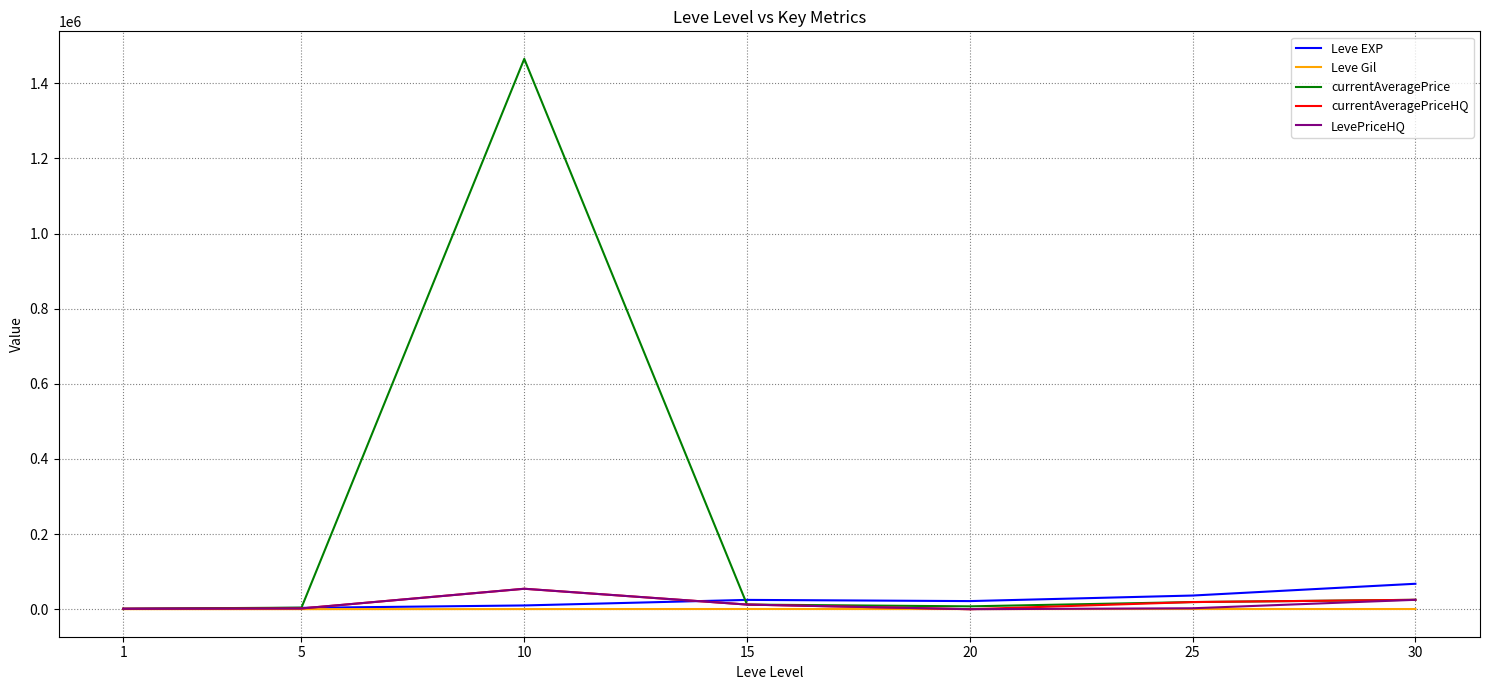

What is the maximum value shown in the chart?

1465247.9